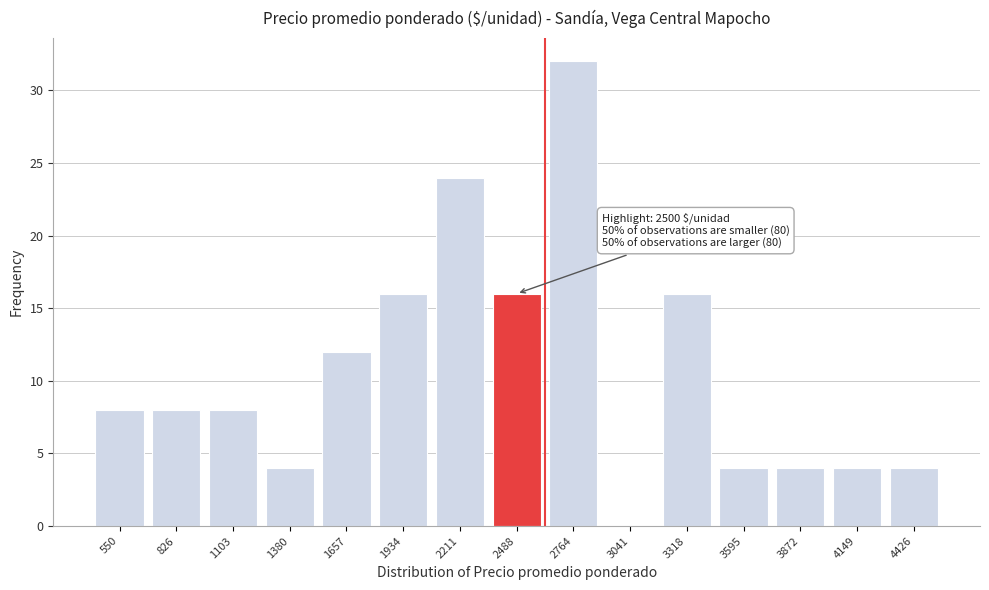

Reading left to right, list all the values displayed in this chart.

550=8	826=8	1103=8	1380=4	1657=12	1934=16	2211=24	2488=16	2764=32	3041=0	3318=16	3595=4	3872=4	4149=4	4426=4